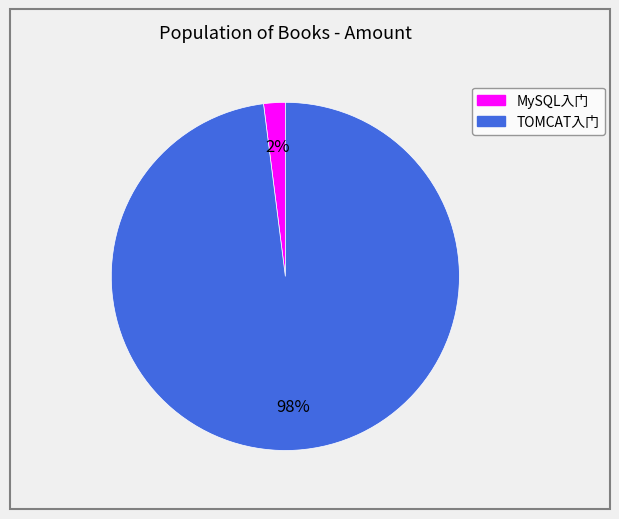

To the nearest percent, what portion does MySQL入门 represent?

2%